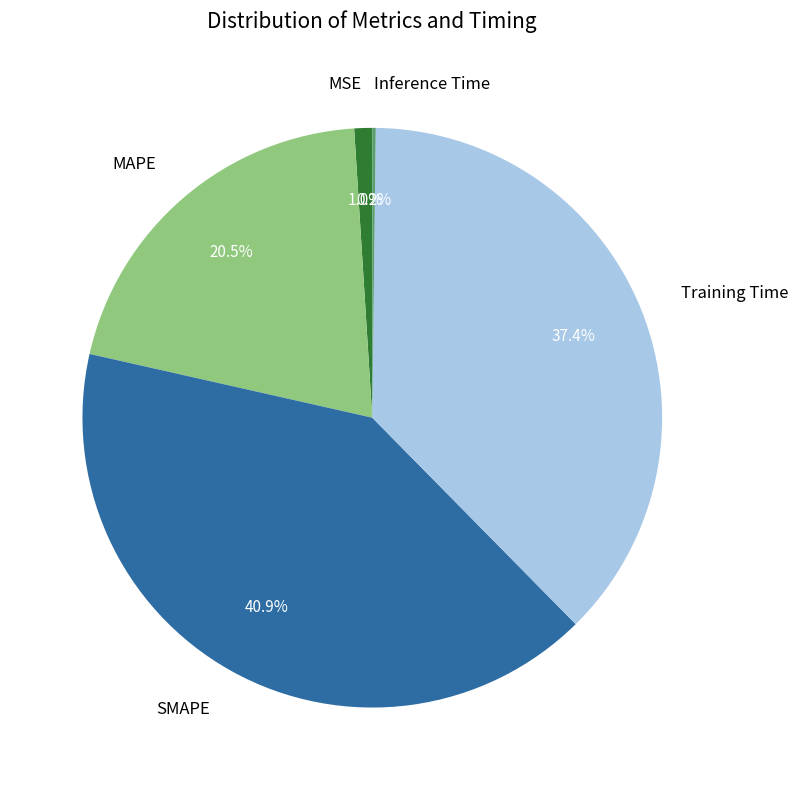

Is there any slice that represents more than half of the pie?

No